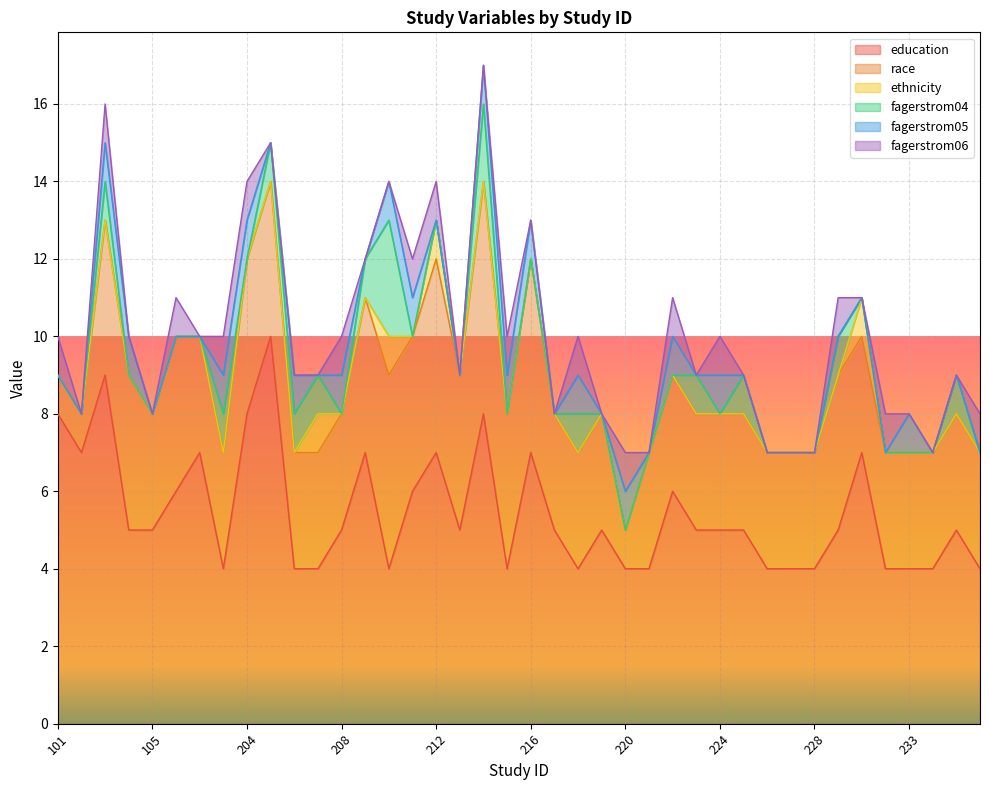

At which label is fagerstrom06 closest to 0?

102